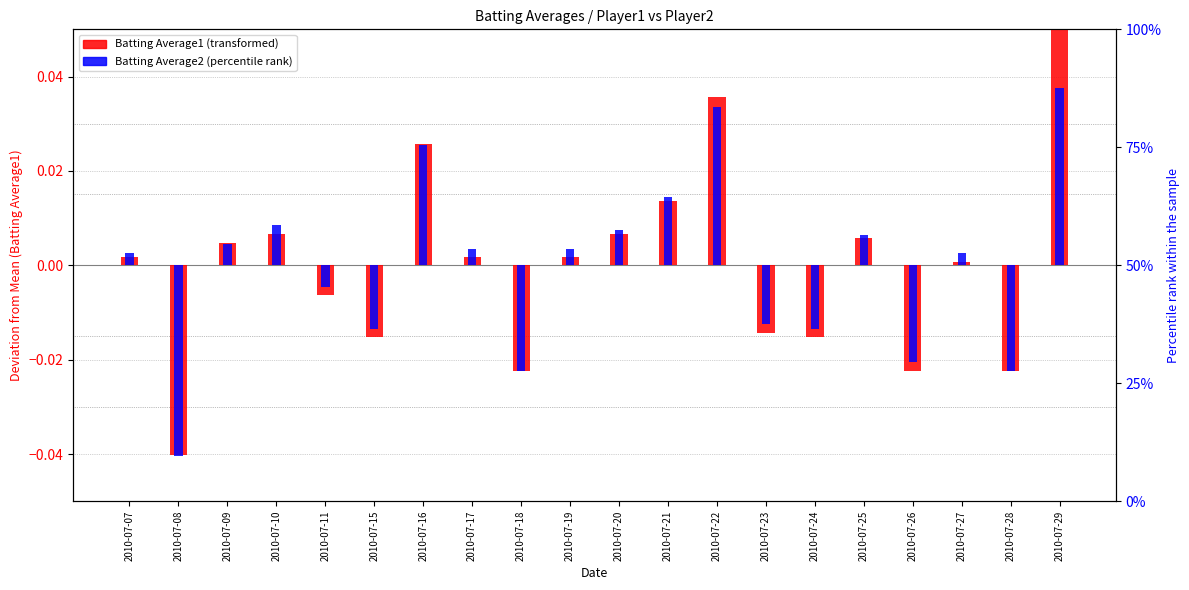

How many data points in Batting Average2 are less than 0?

8